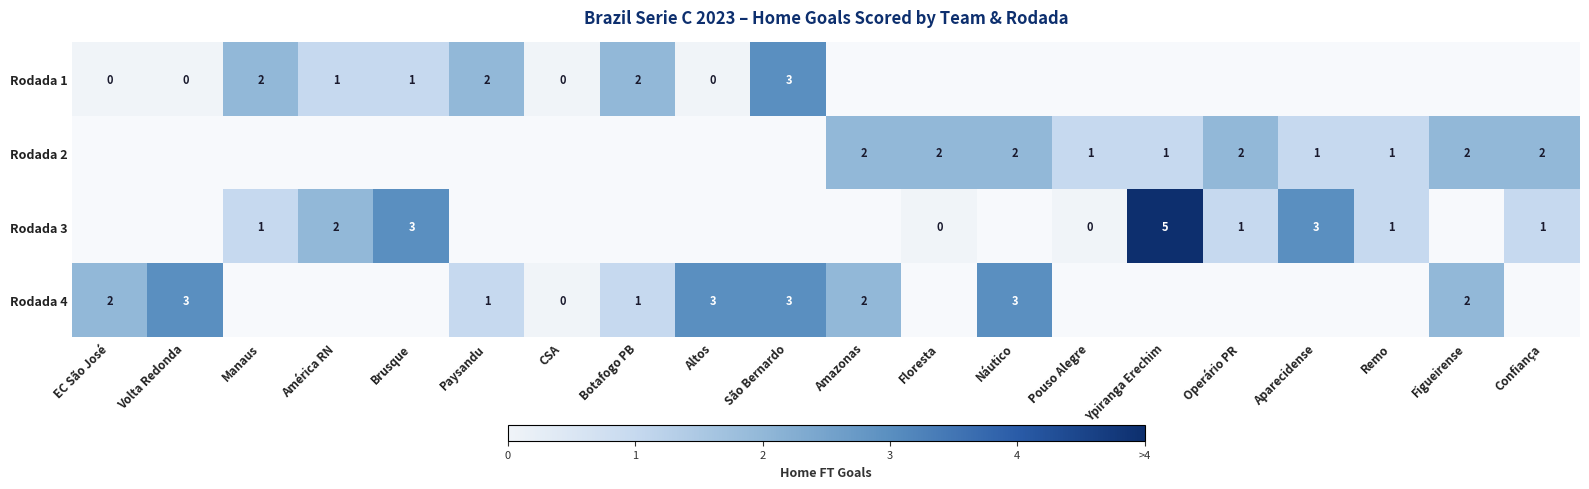

What is the maximum value shown in the chart?

5.0